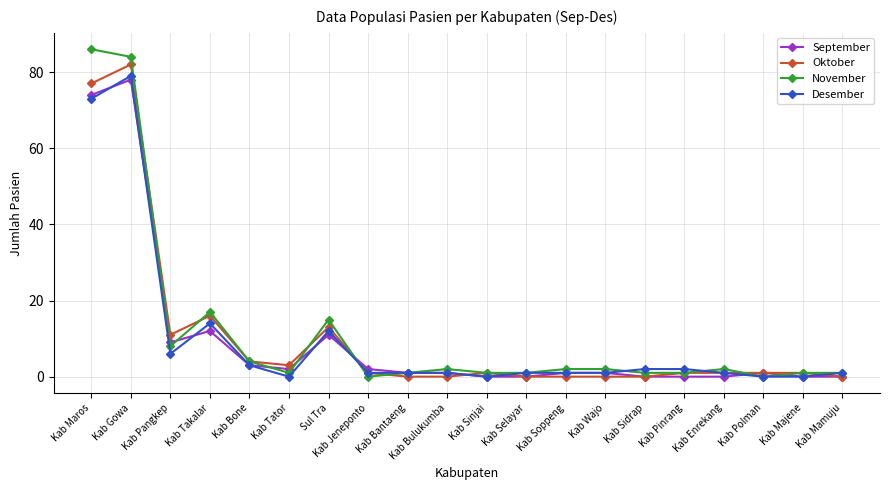

Reading right to left, extract all data points from this chart.

September: Kab Mamuju=0	Kab Majene=0	Kab Polman=1	Kab Enrekang=0	Kab Pinrang=0	Kab Sidrap=0	Kab Wajo=1	Kab Soppeng=1	Kab Selayar=0	Kab Sinjai=0	Kab Bulukumba=1	Kab Bantaeng=1	Kab Jeneponto=2	Sul Tra=11	Kab Tator=2	Kab Bone=3	Kab Takalar=12	Kab Pangkep=9	Kab Gowa=78	Kab Maros=74
Oktober: Kab Mamuju=0	Kab Majene=1	Kab Polman=1	Kab Enrekang=1	Kab Pinrang=1	Kab Sidrap=0	Kab Wajo=0	Kab Soppeng=0	Kab Selayar=0	Kab Sinjai=1	Kab Bulukumba=0	Kab Bantaeng=0	Kab Jeneponto=1	Sul Tra=13	Kab Tator=3	Kab Bone=4	Kab Takalar=16	Kab Pangkep=11	Kab Gowa=82	Kab Maros=77
November: Kab Mamuju=1	Kab Majene=1	Kab Polman=0	Kab Enrekang=2	Kab Pinrang=1	Kab Sidrap=1	Kab Wajo=2	Kab Soppeng=2	Kab Selayar=1	Kab Sinjai=1	Kab Bulukumba=2	Kab Bantaeng=1	Kab Jeneponto=0	Sul Tra=15	Kab Tator=1	Kab Bone=4	Kab Takalar=17	Kab Pangkep=8	Kab Gowa=84	Kab Maros=86
Desember: Kab Mamuju=1	Kab Majene=0	Kab Polman=0	Kab Enrekang=1	Kab Pinrang=2	Kab Sidrap=2	Kab Wajo=1	Kab Soppeng=1	Kab Selayar=1	Kab Sinjai=0	Kab Bulukumba=1	Kab Bantaeng=1	Kab Jeneponto=1	Sul Tra=12	Kab Tator=0	Kab Bone=3	Kab Takalar=14	Kab Pangkep=6	Kab Gowa=79	Kab Maros=73